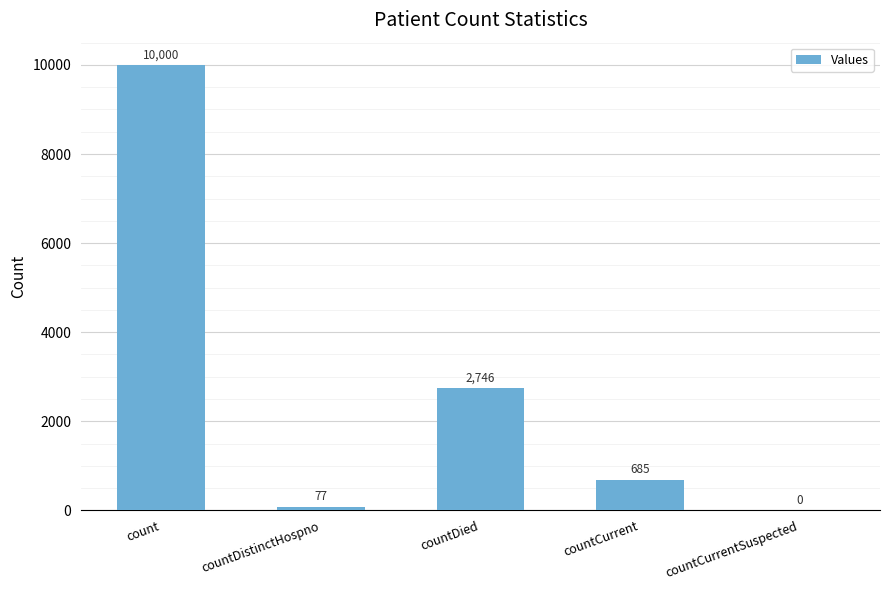

The chart shows a value of 1083 at countDied. True or false?

False